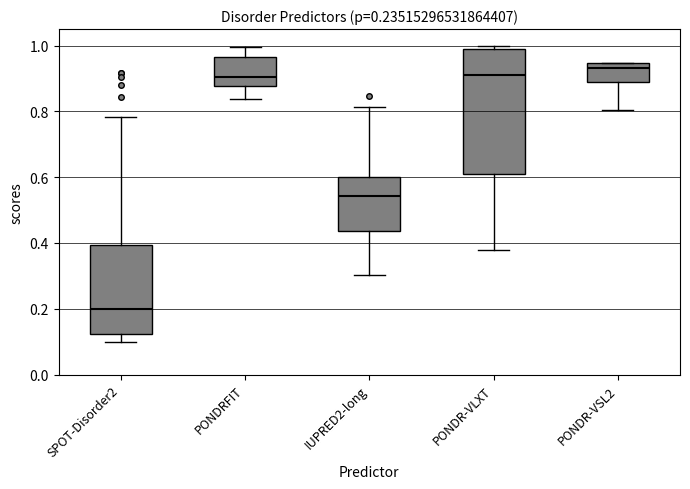

Which box is the tallest, from its lower edge to its upper edge?

PONDR-VLXT